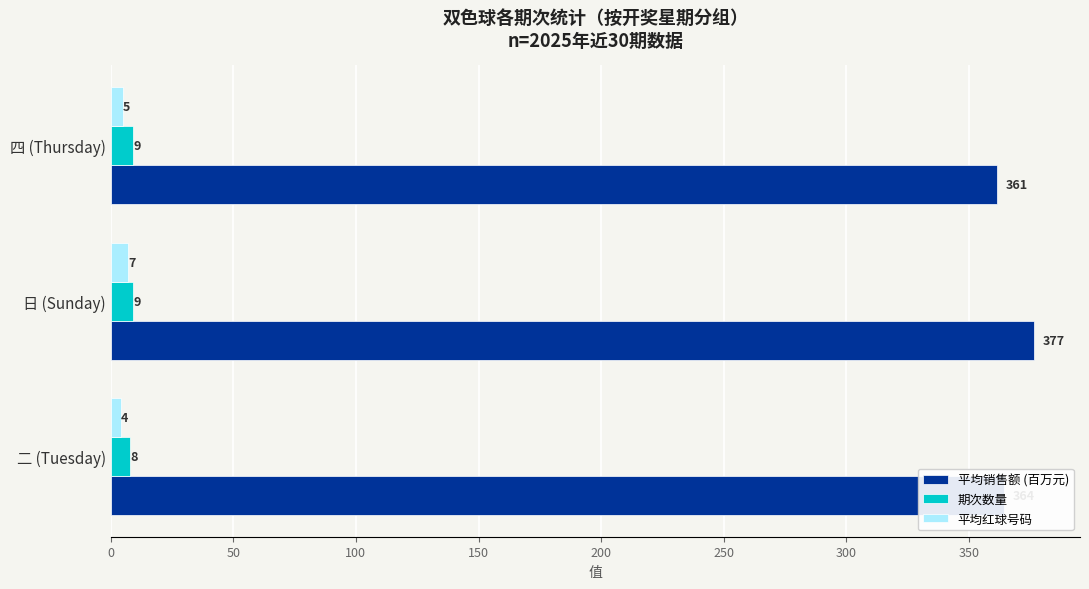

Which series has the largest total across all categories?

平均销售额 (百万元)